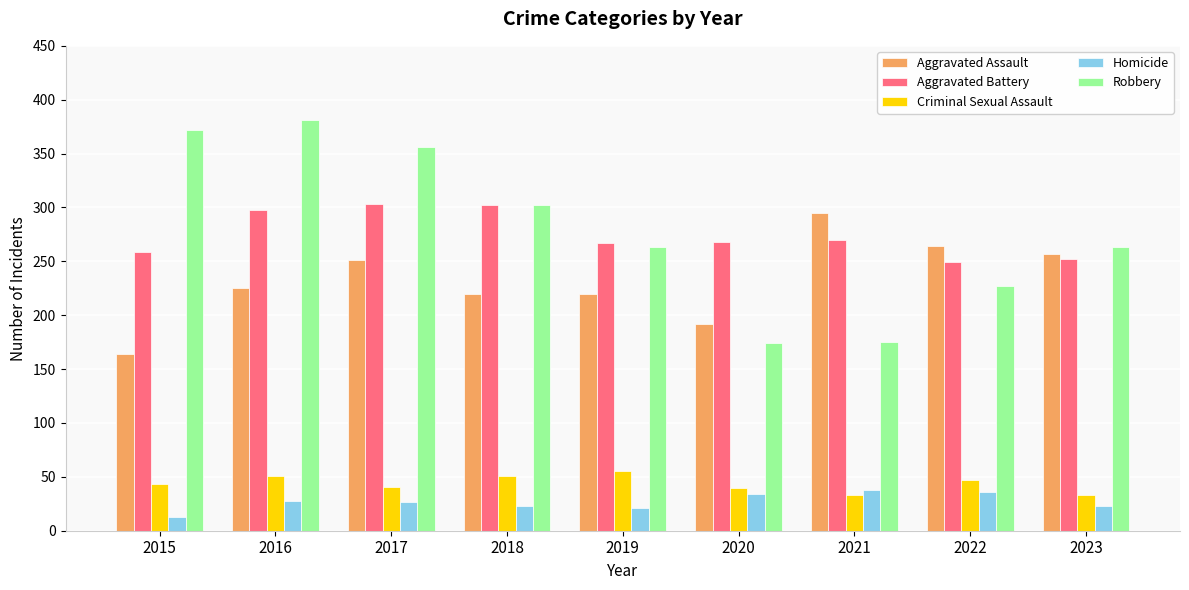

List the series in order of their peak value, lowest first.

Homicide, Criminal Sexual Assault, Aggravated Assault, Aggravated Battery, Robbery